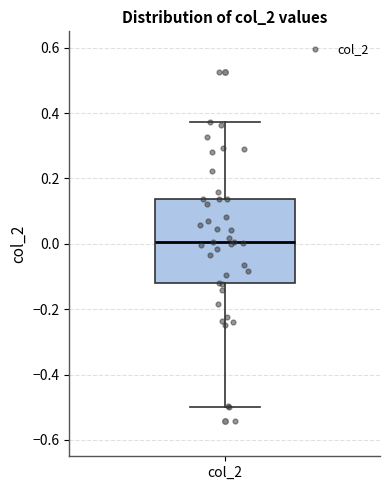

Transcribe this box plot: give where the median line is, the range the box spans, and where the two whiskers end, as read against the y-axis. The values are not printed on the chart, so give them approximately, as read against the axis.

median 0.00, box -0.12 to 0.14, whiskers -0.50 to 0.38